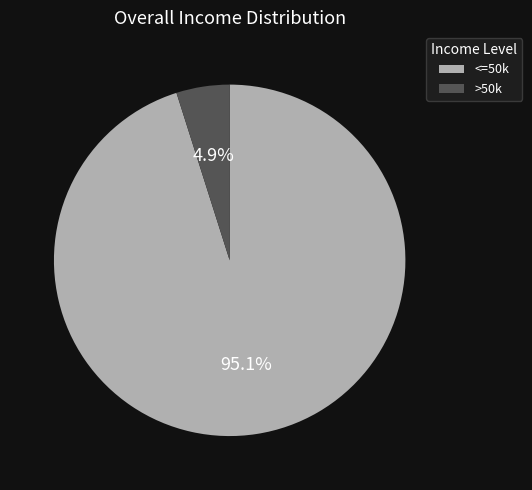

To the nearest percent, what is the difference between the largest and smallest slice percentages?

90%